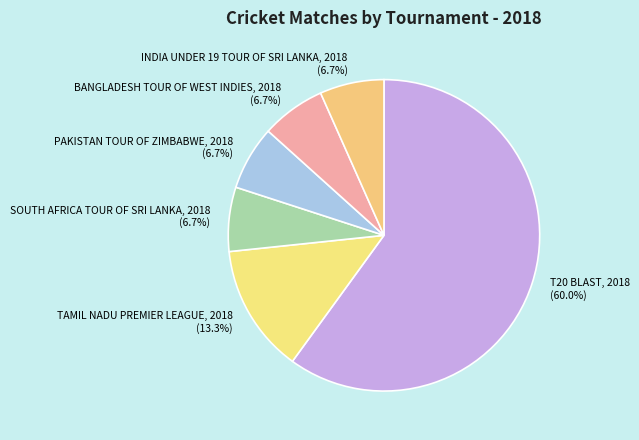

Which category has the biggest portion of the pie?

T20 BLAST, 2018